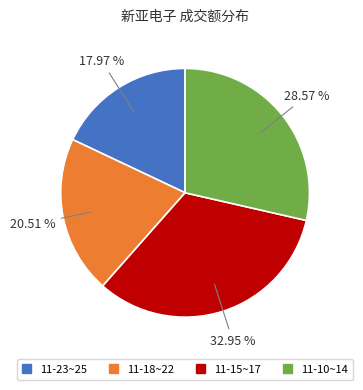

Rank the categories by value from lowest to highest.

11-23~25, 11-18~22, 11-10~14, 11-15~17